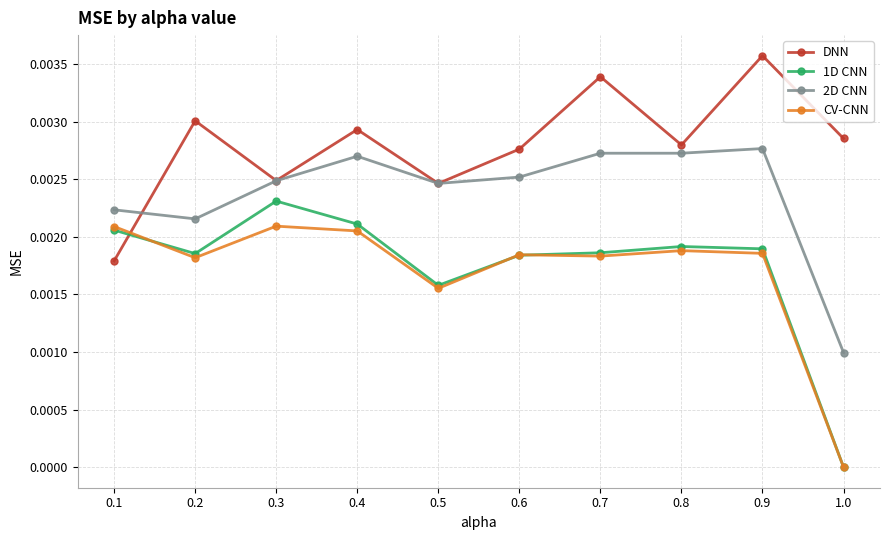

Which series has the largest range (max minus min)?

1D CNN